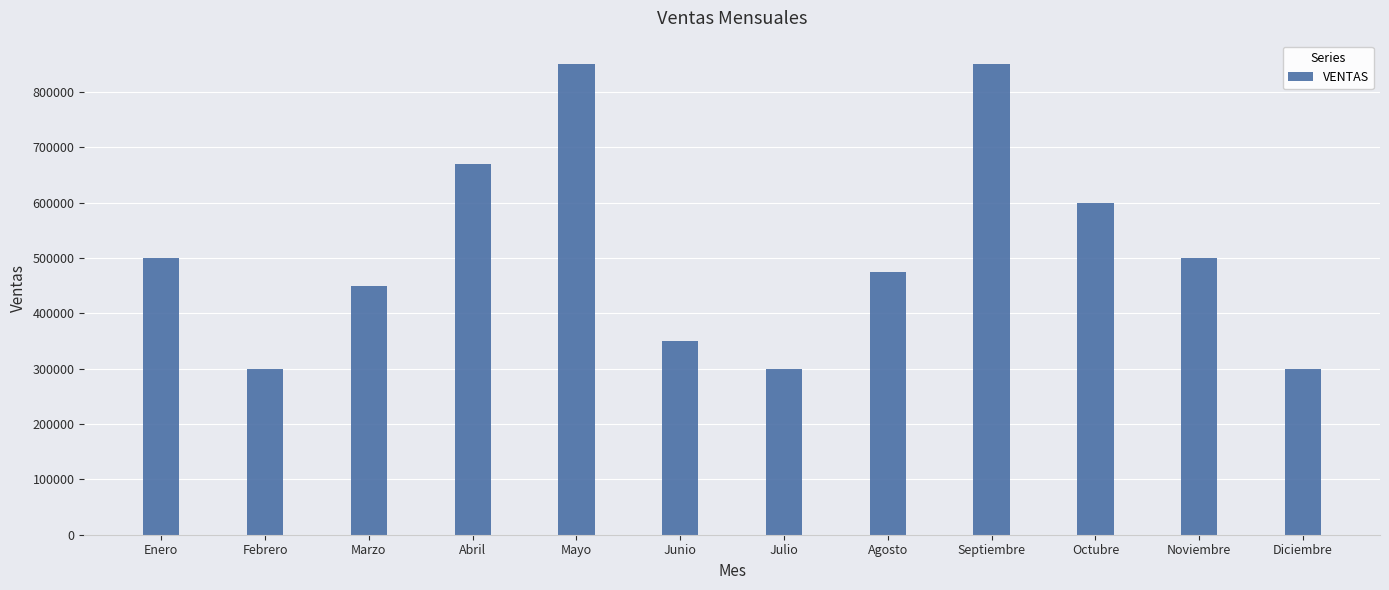

Count the number of data series in this chart.

1